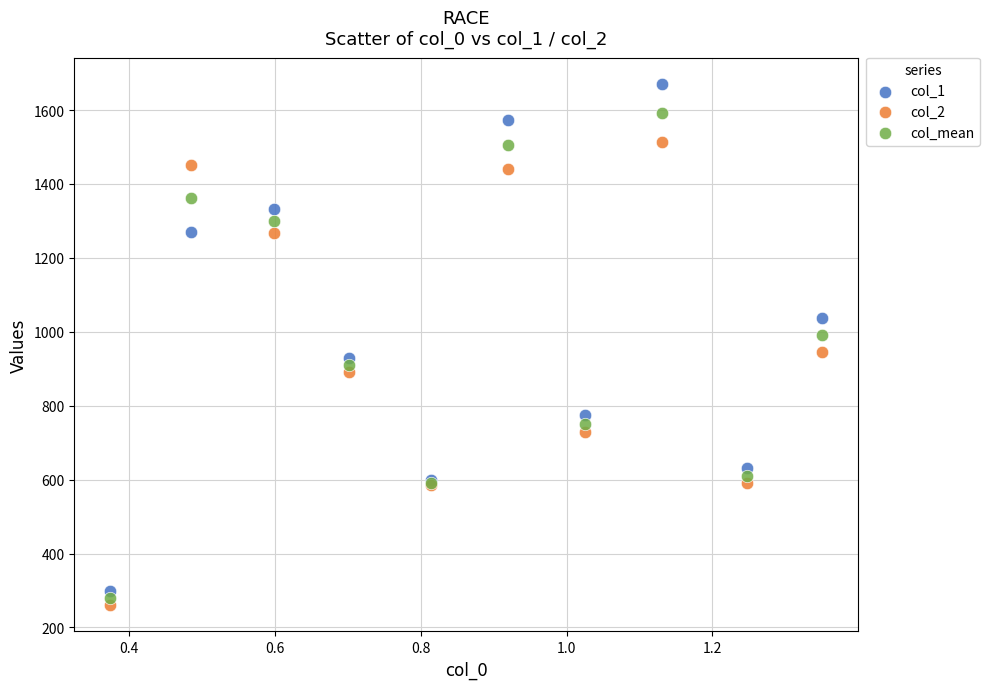

Which series has the widest spread of Y values?

col_1